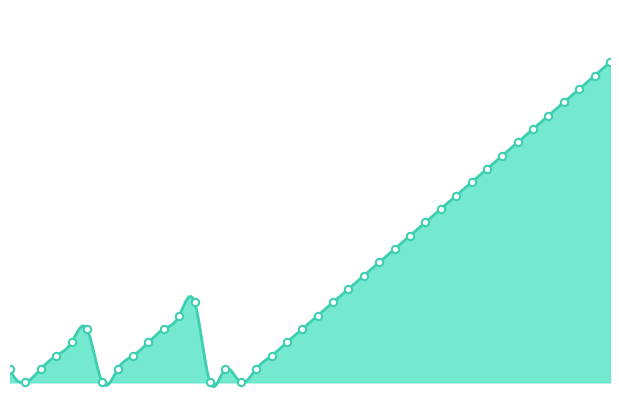

Which has a higher value, 2010-08-16 or 2010-07-17?

2010-08-16